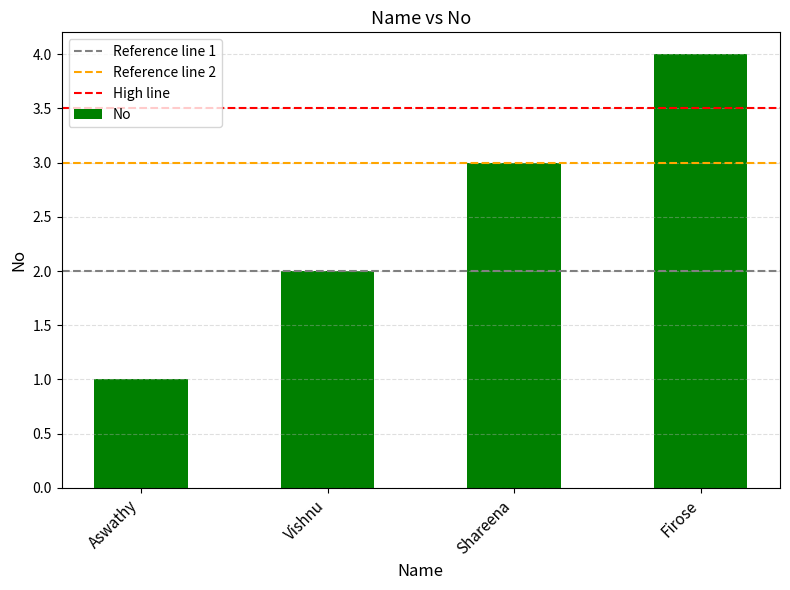

How many distinct data groups are displayed?

1